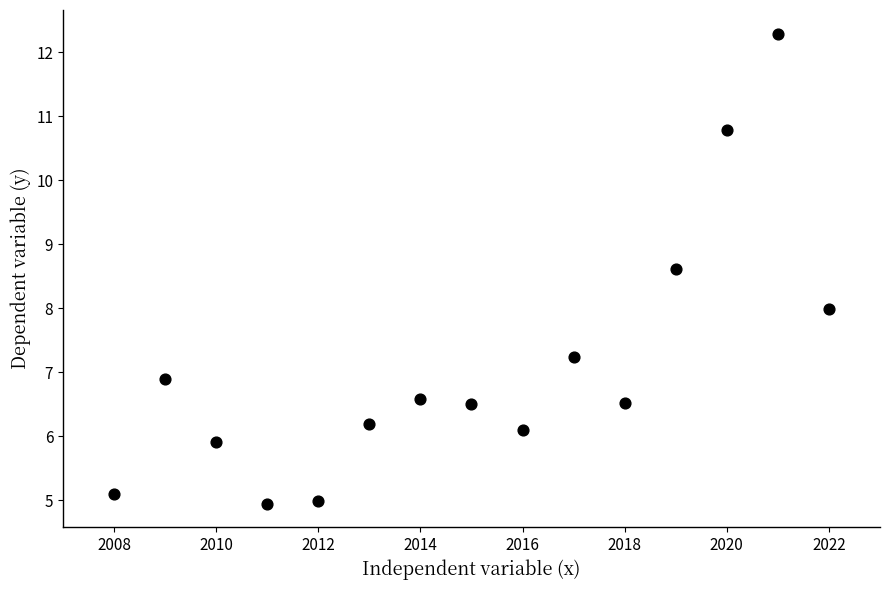

What is the range of X values (max minus min)?

14.0